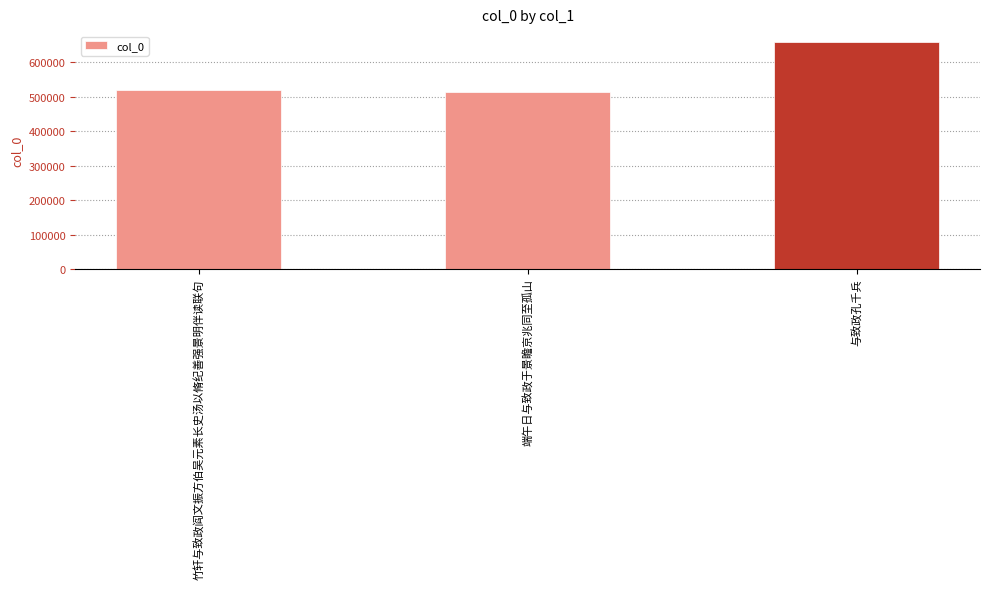

What is the label of the 3rd bar from the right?

竹轩与致政阎文振方伯吴元素长史汤以脩纪善强景明伴读联句